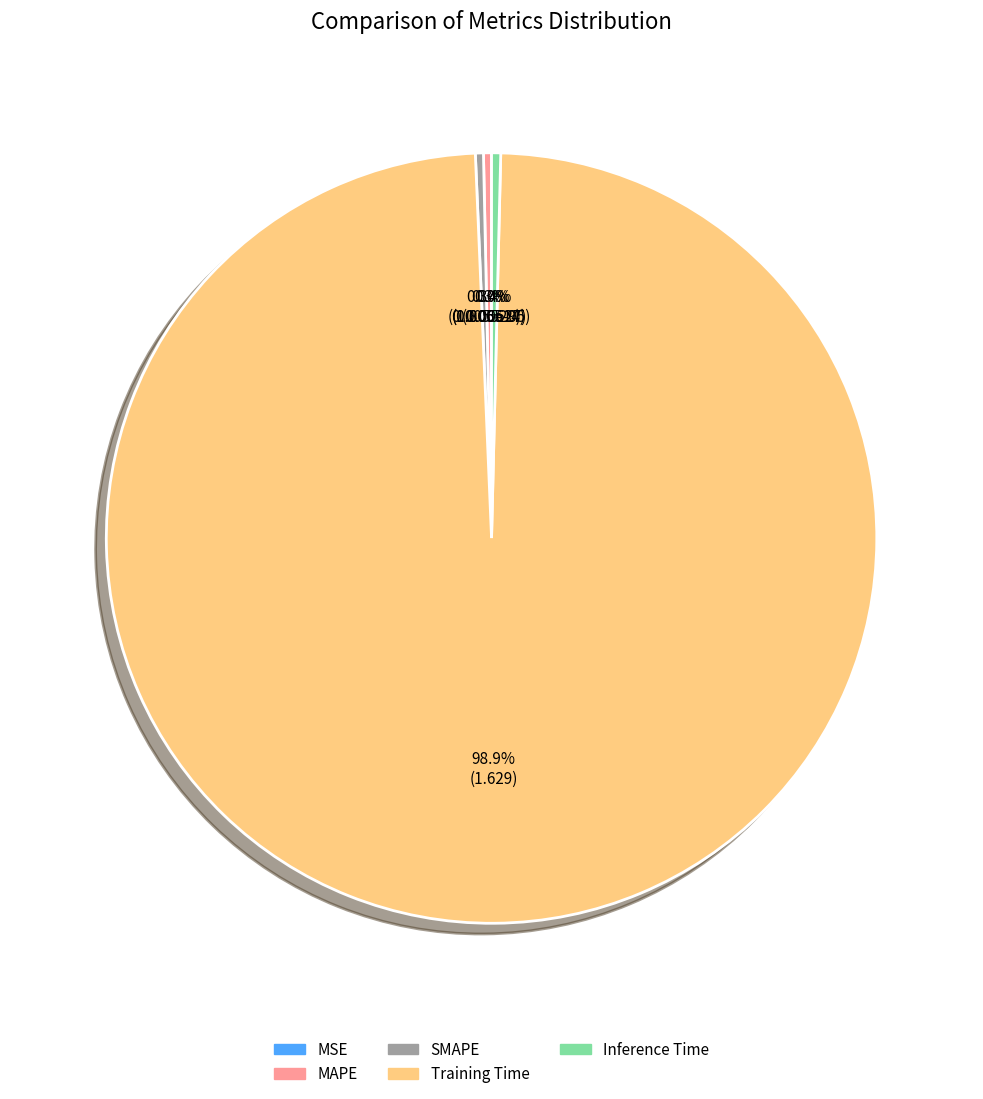

Combined, do MAPE and SMAPE account for over 50%?

No